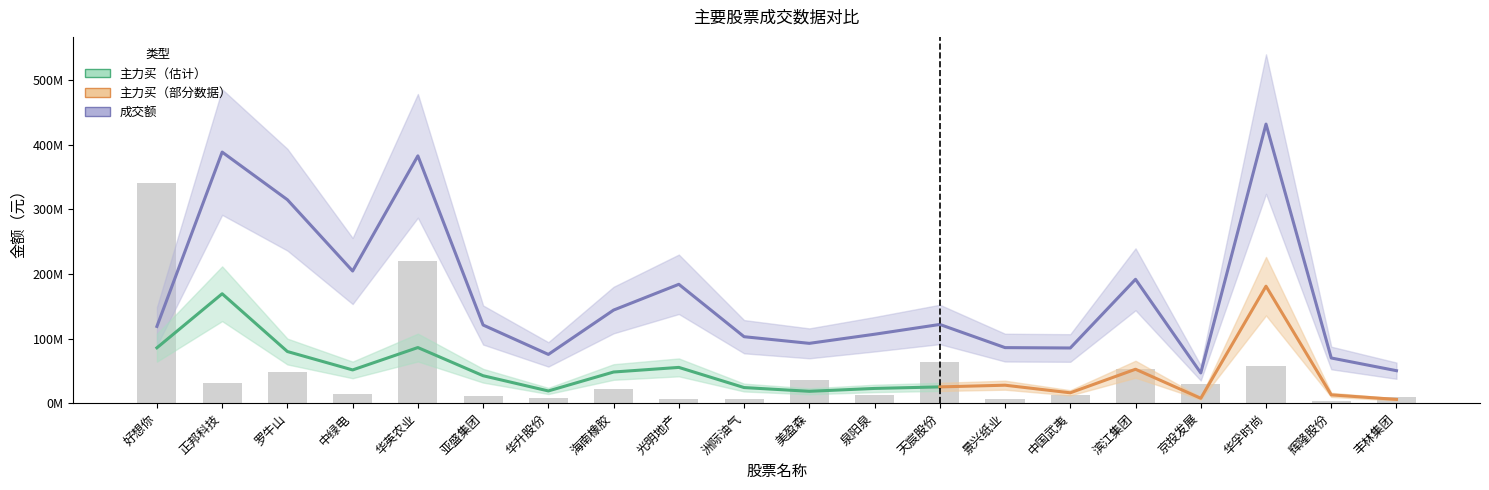

Are the bars horizontal?

No